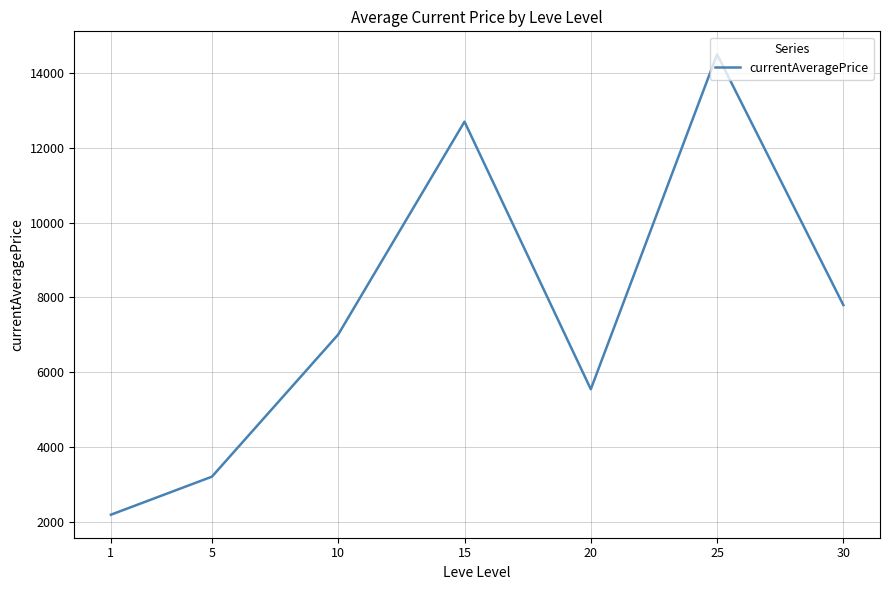

At which category does the chart reach its peak across all series?

25